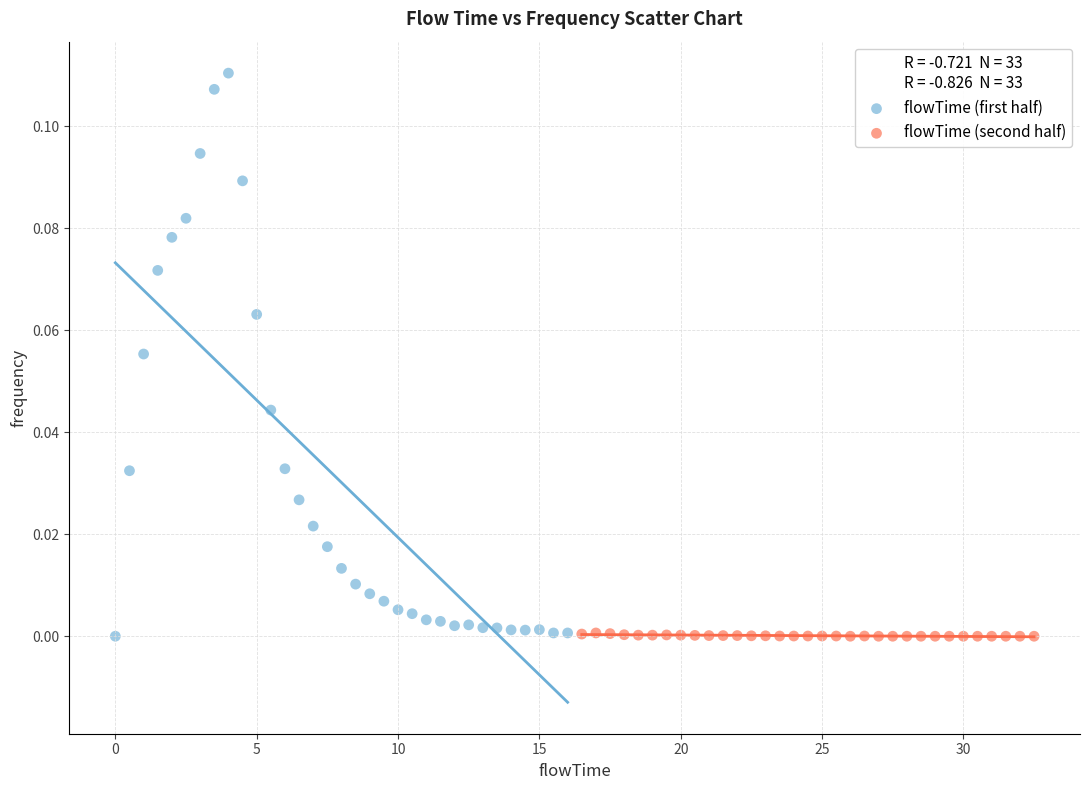

Which series has the largest Y range (max minus min)?

flowTime (first half)